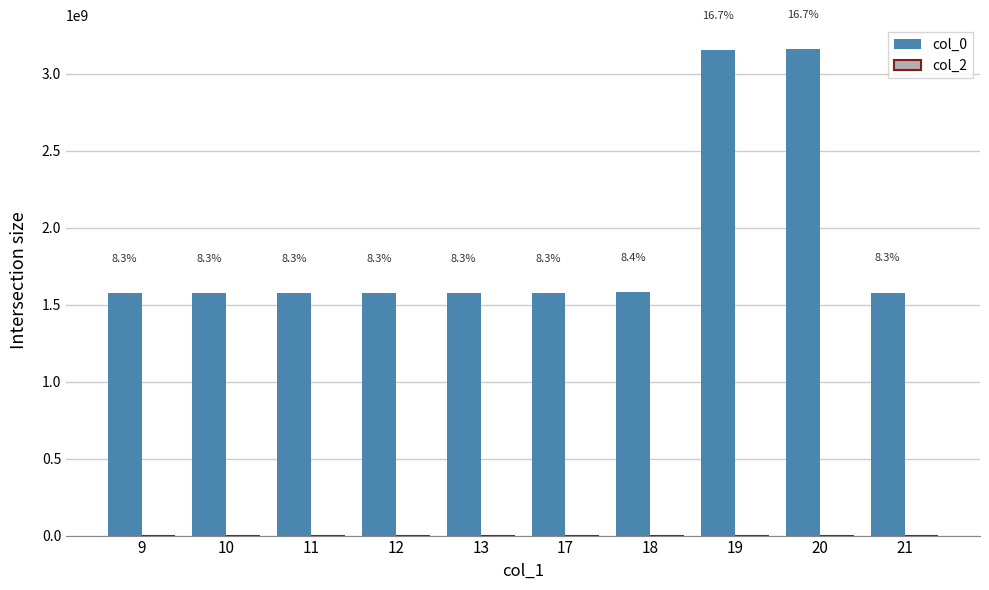

Does the chart contain any negative values?

No